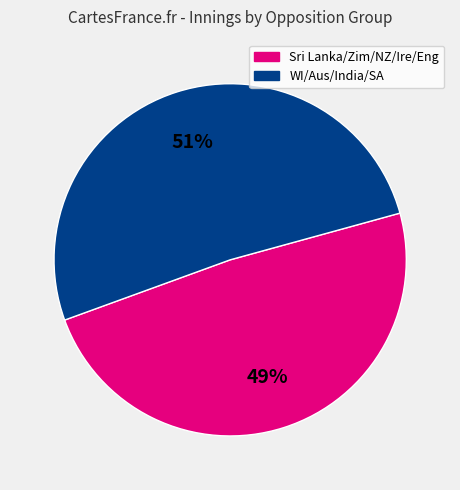

To the nearest percent, what is the average slice percentage?

50%